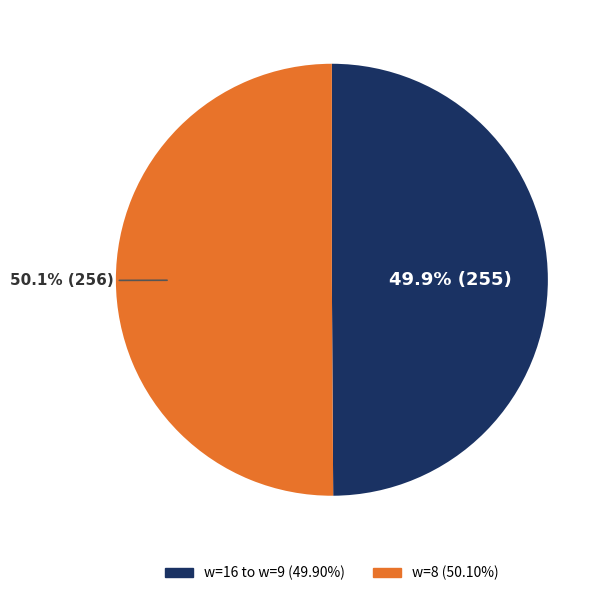

Does any single category account for the majority?

Yes